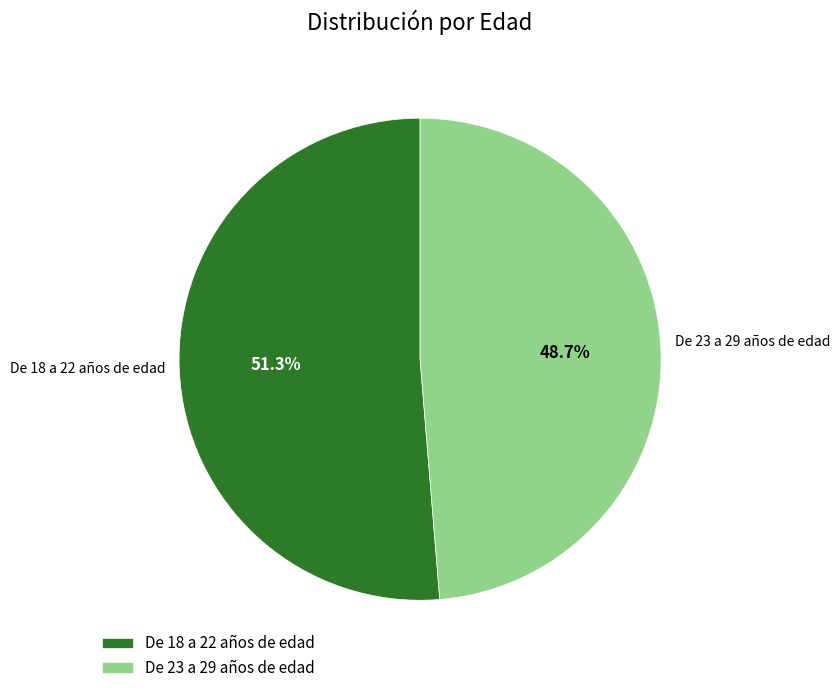

The De 18 a 22 años de edad slice represents 45% of the pie. True or false?

False